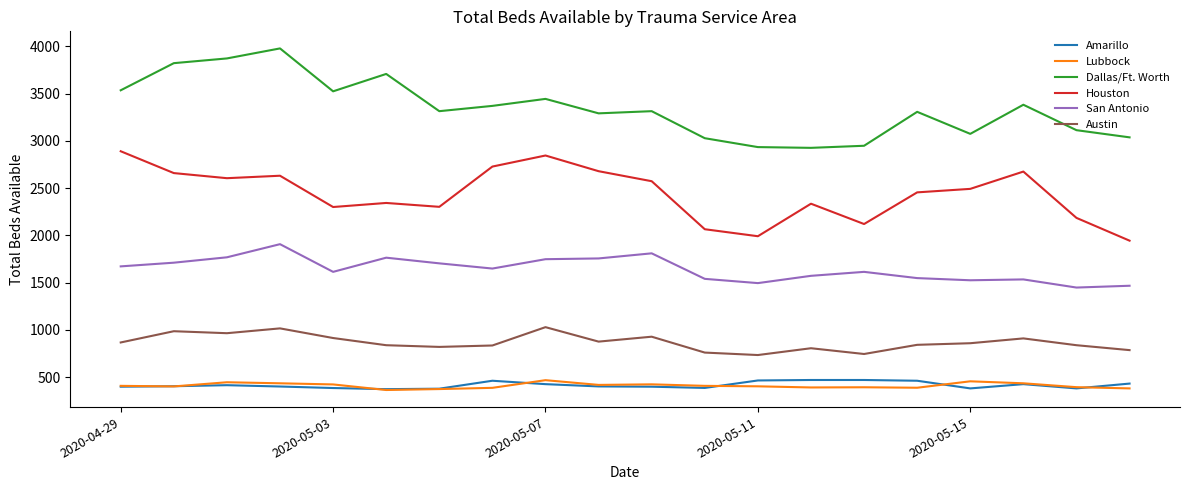

True or false: Lubbock and Austin cross at least once.

False